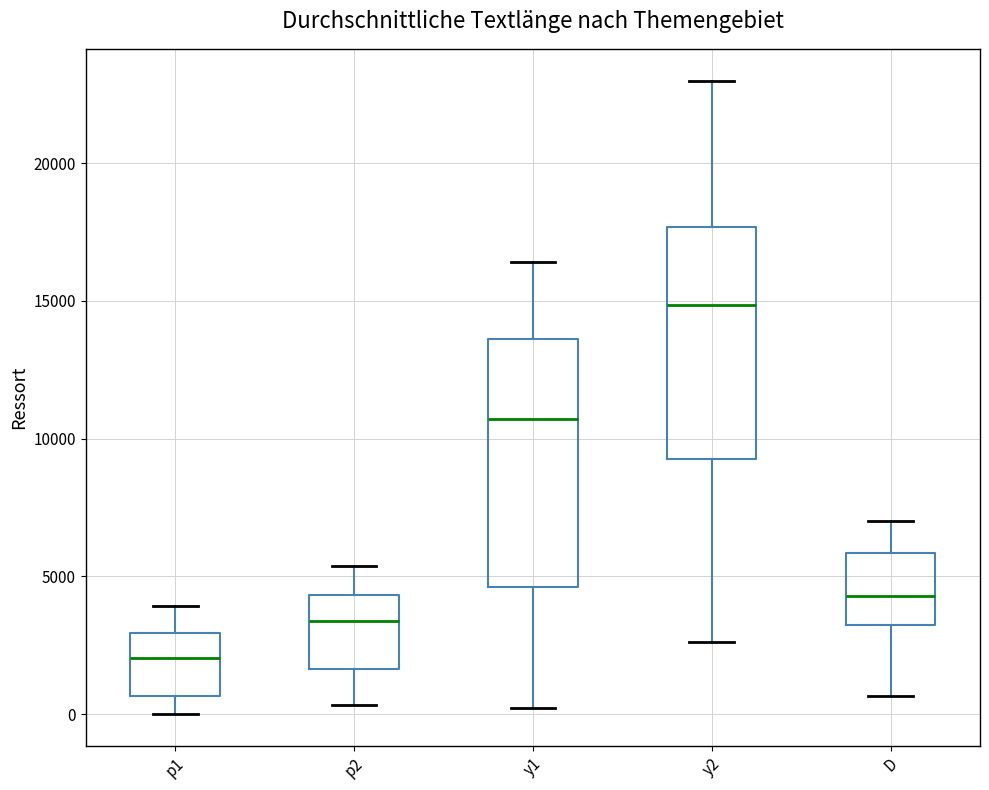

Which box is the tallest, from its lower edge to its upper edge?

y1